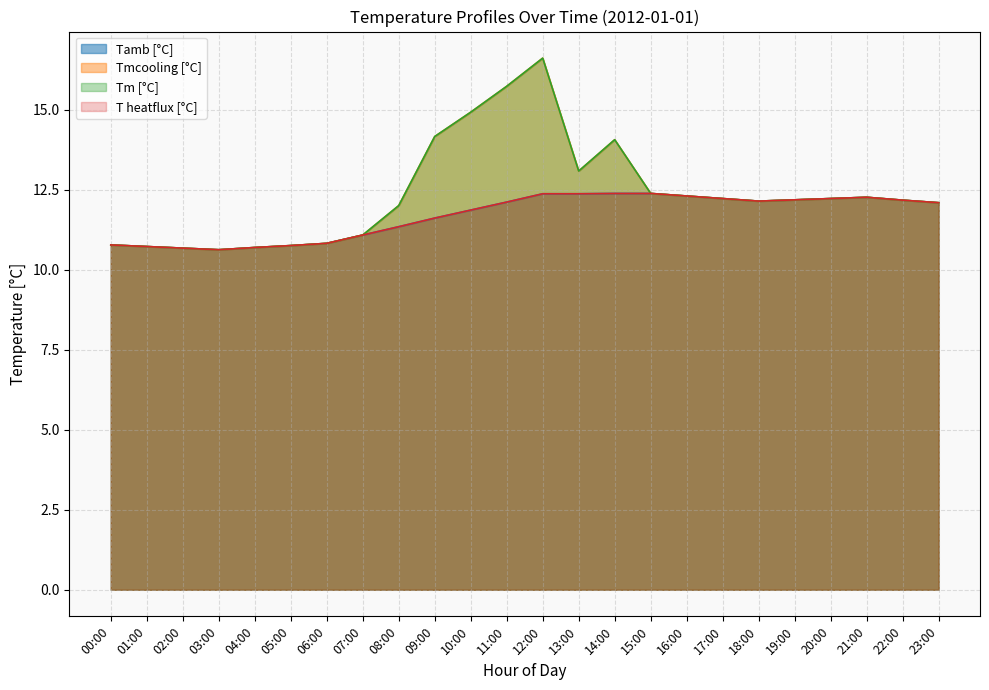

What is the approximate value of T heatflux [°C] at 02:00?

10.7